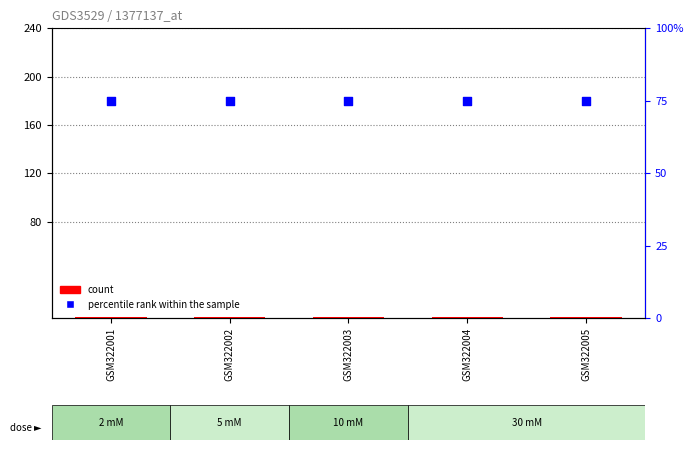

What is the total value across all series at GSM322001?

76